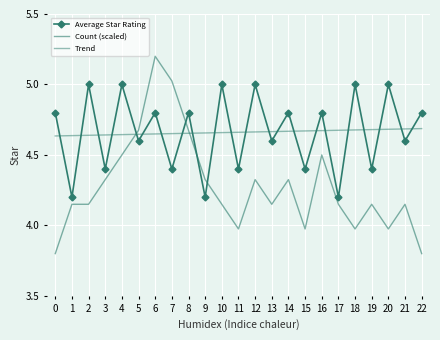

What are all the series names shown in the legend?

Average Star Rating, Count (scaled), Trend